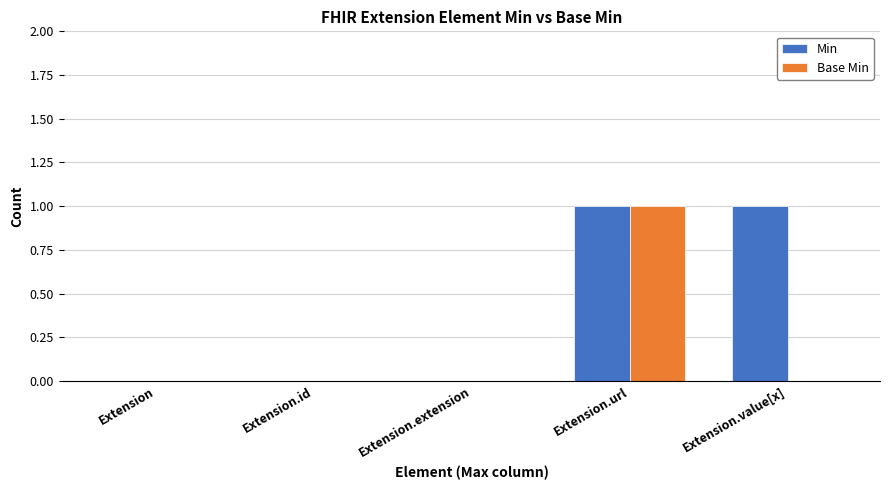

Reading left to right, extract all data points from this chart.

Min: 0	0	0	1	1
Base Min: 0	0	0	1	0